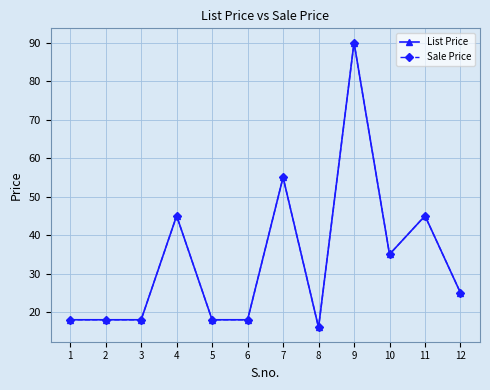

What is the sum of the List Price values at 6 and 10?

53